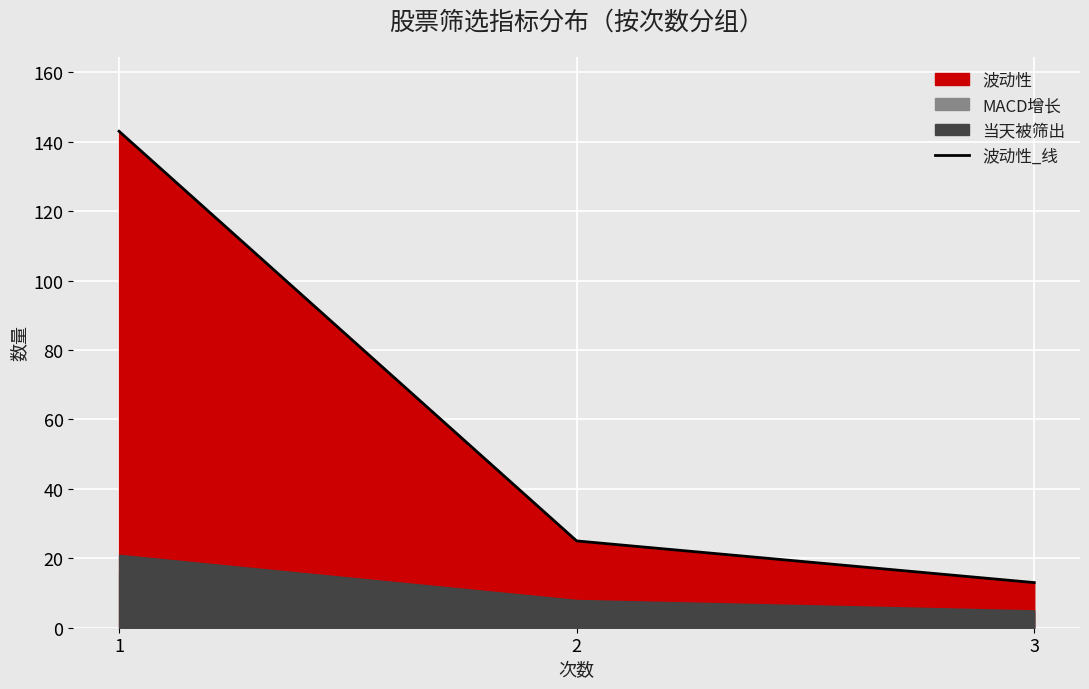

How many values are below 25?

1